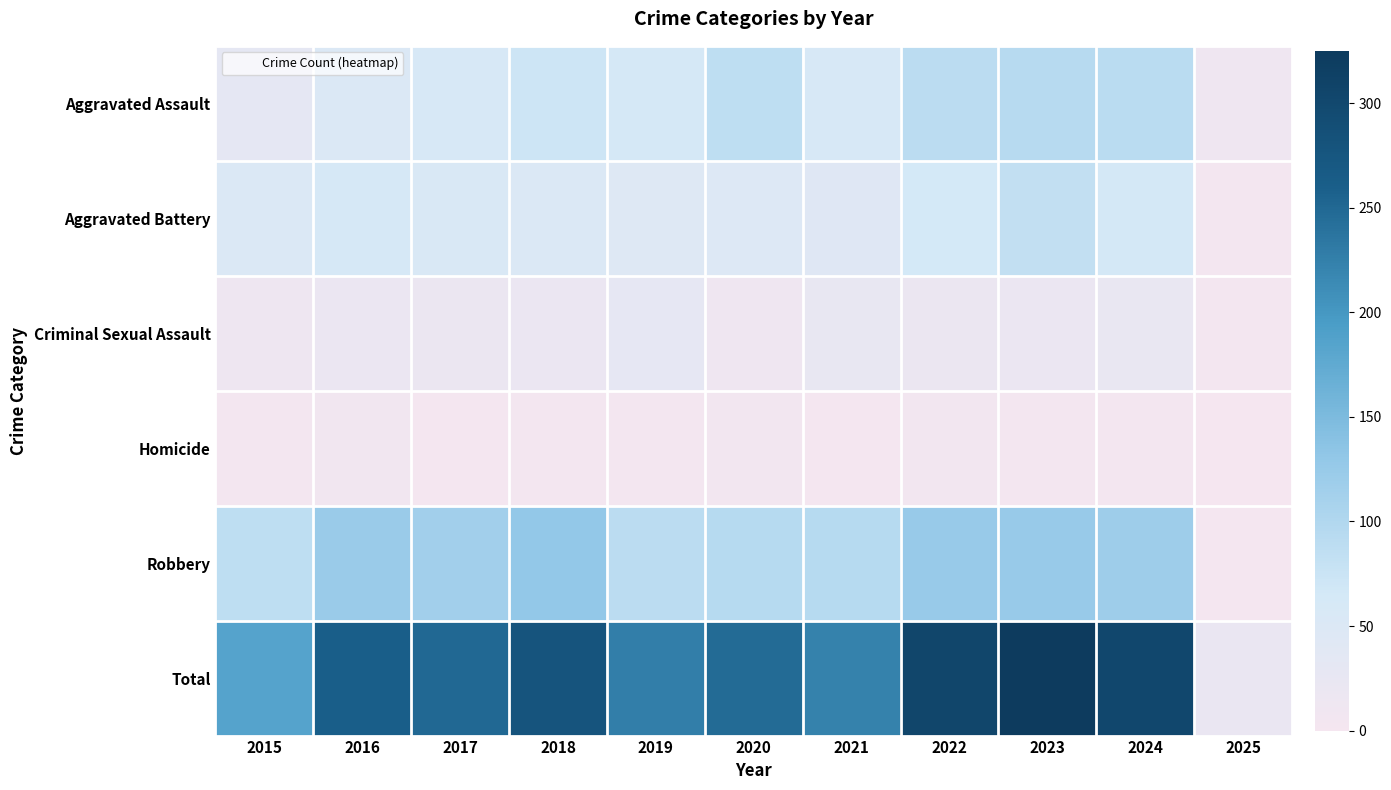

Between 2015 and 2022, which is larger?

2022